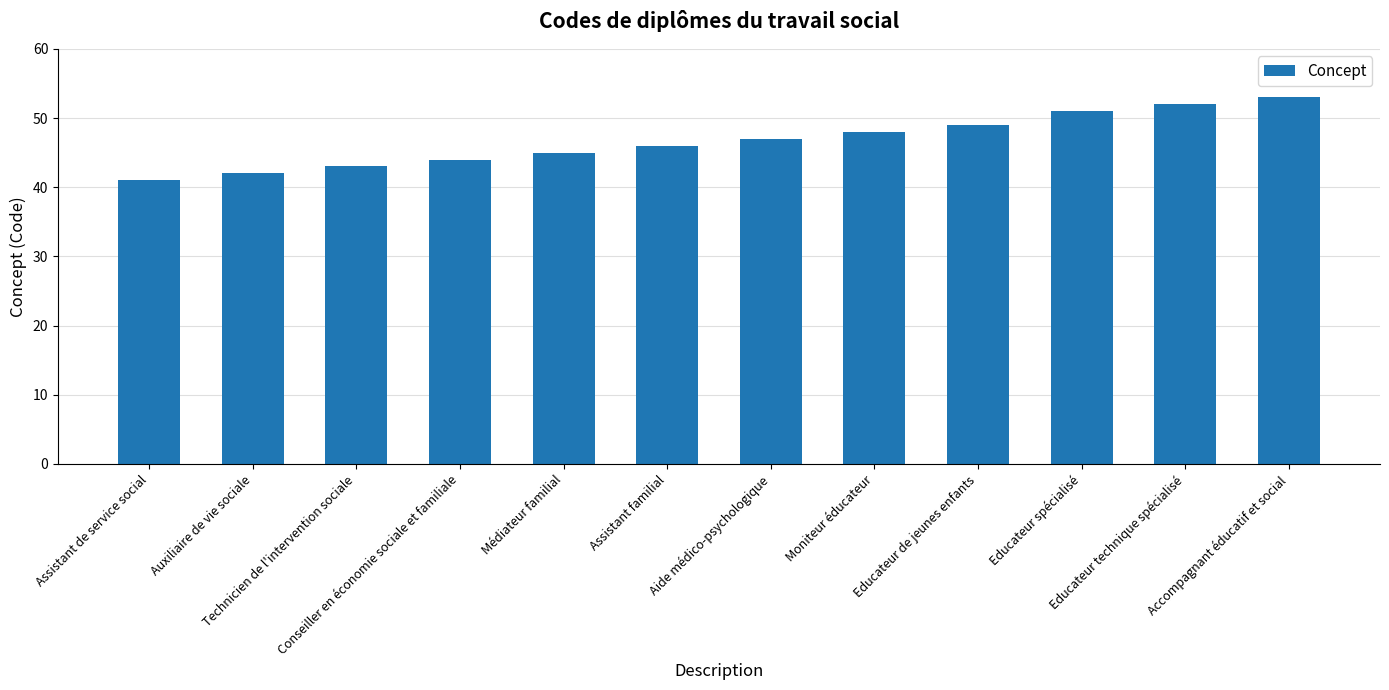

What is the average value?

47